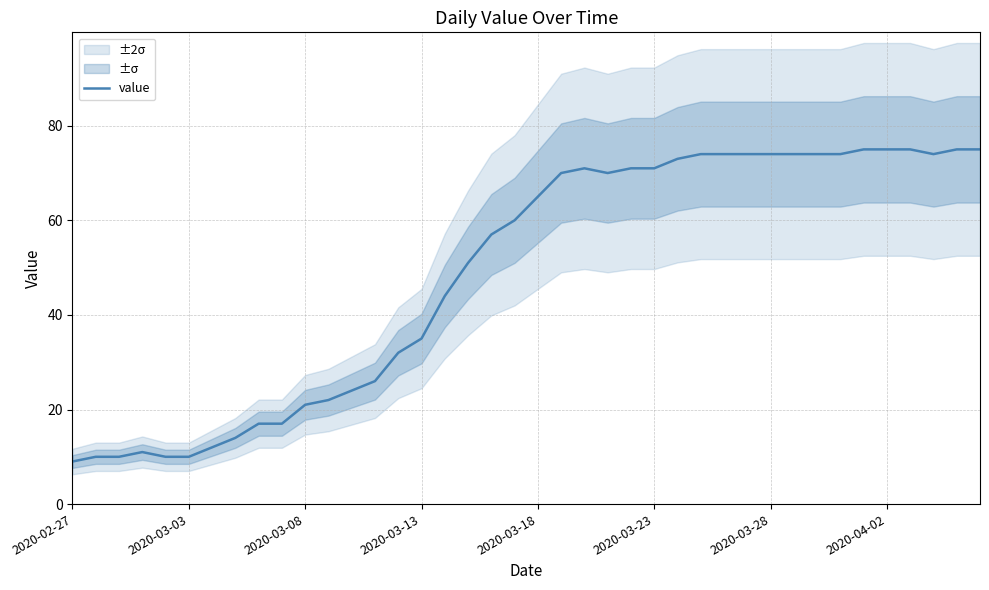

The value of value at 2020-03-28 is 74. True or false?

True